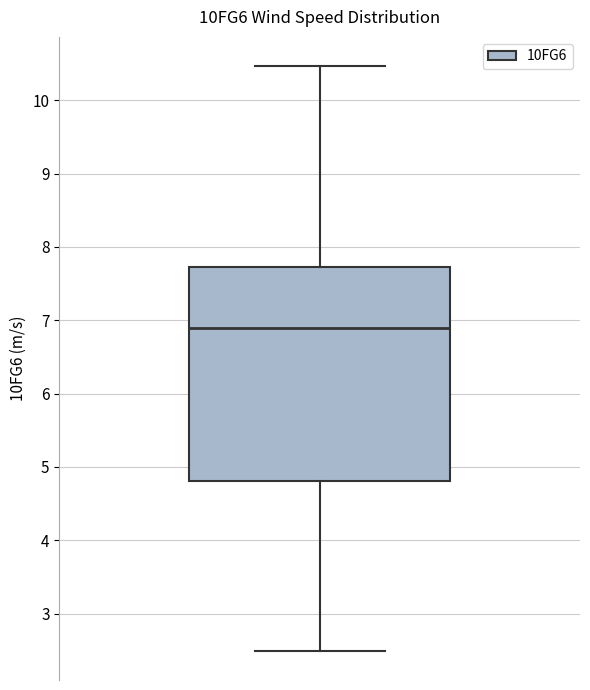

Transcribe this box plot: give where the median line is, the range the box spans, and where the two whiskers end, as read against the y-axis. The values are not printed on the chart, so give them approximately, as read against the axis.

median 6.9, box 4.8 to 7.7, whiskers 2.5 to 10.5